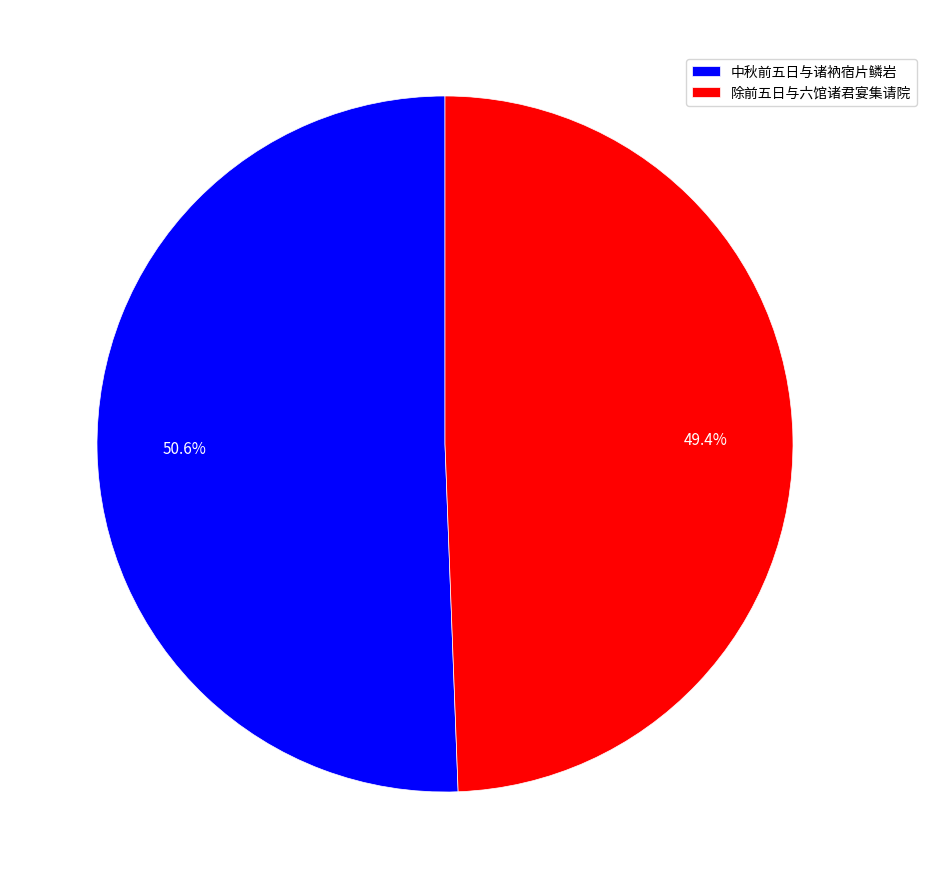

What percentage is the 除前五日与六馆诸君宴集请院 slice, to the nearest percent?

49%